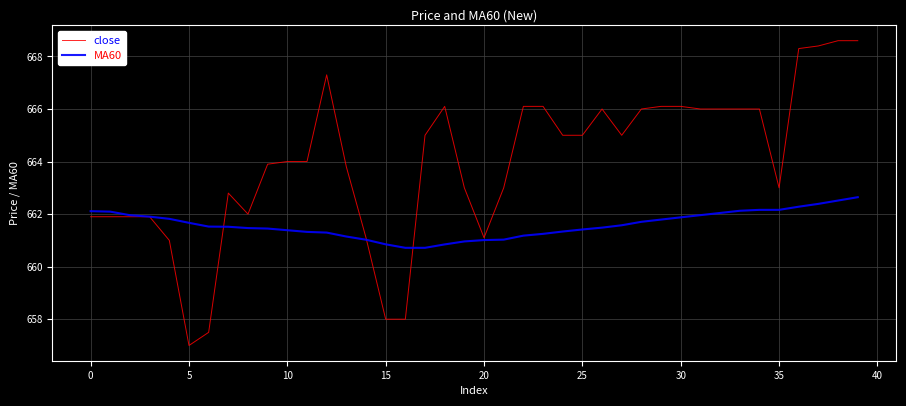

Which series has the largest total across all categories?

close